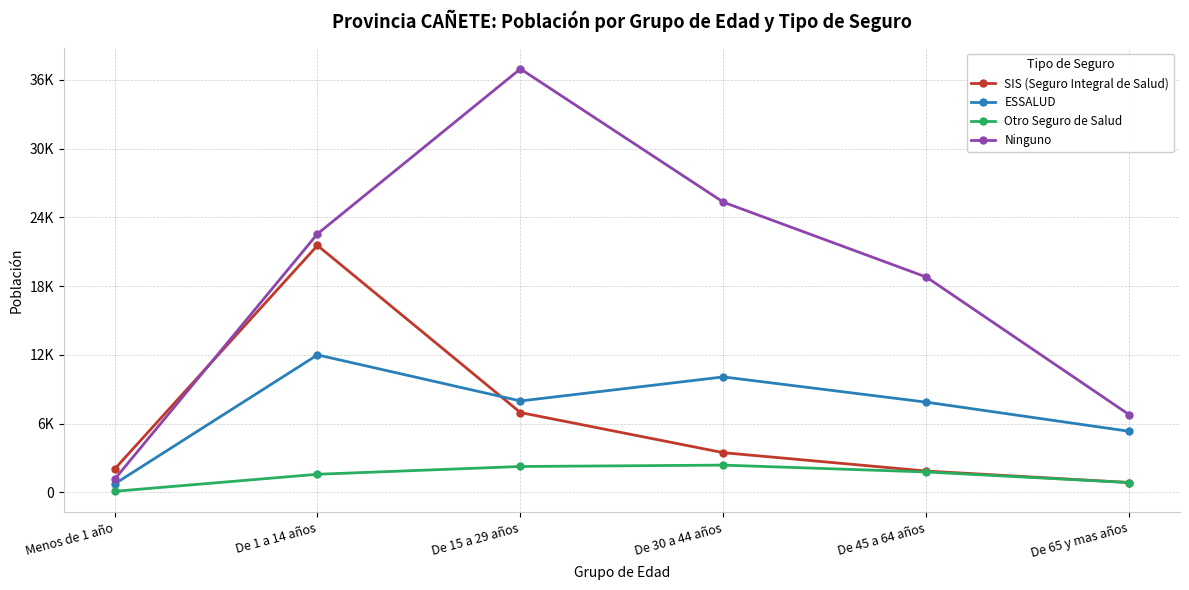

Does the chart have visible grid lines?

Yes